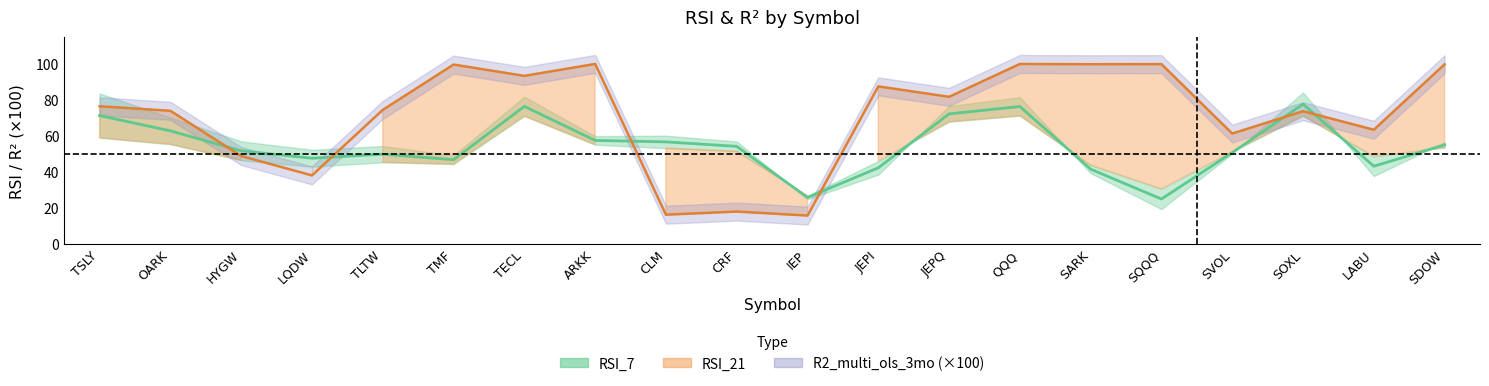

What is the minimum value shown in the chart?

15.7